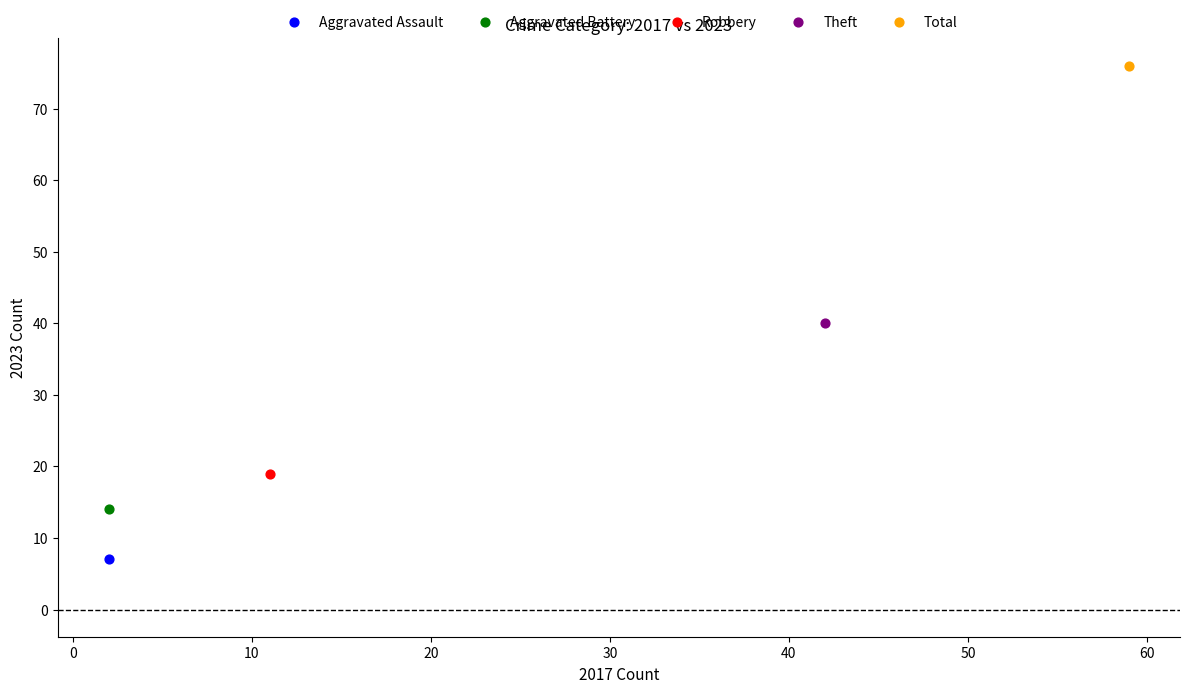

What are all the series names shown in the legend?

Aggravated Assault, Aggravated Battery, Robbery, Theft, Total